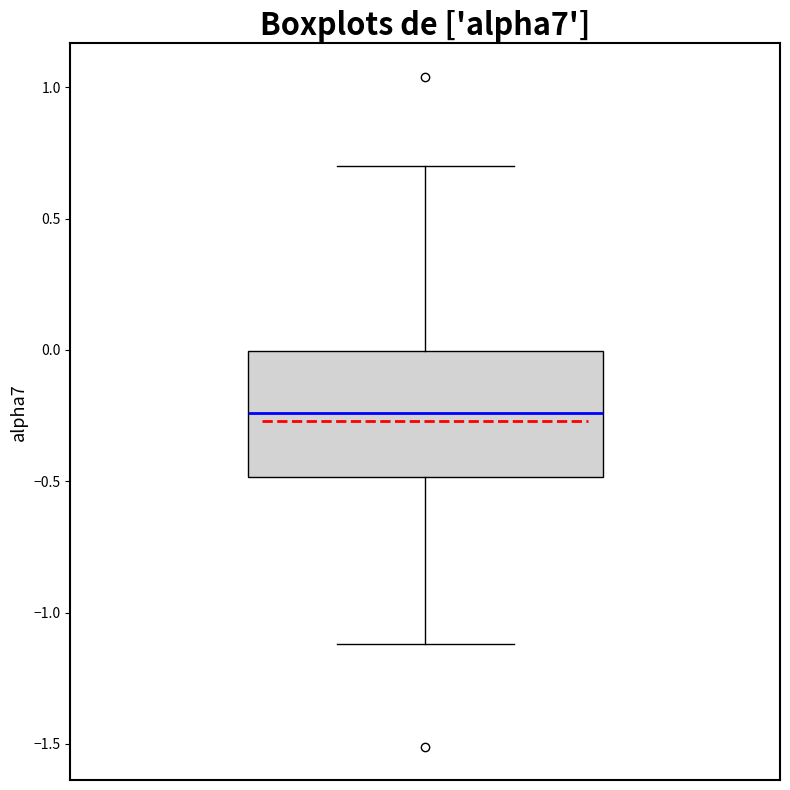

Read this box plot against the y-axis: the position of the median line, the range covered by the box, and the ends of both whiskers. The values are not printed on the chart, so give them approximately, as read against the axis.

median -0.25, box -0.50 to 0.00, whiskers -1.10 to 0.70